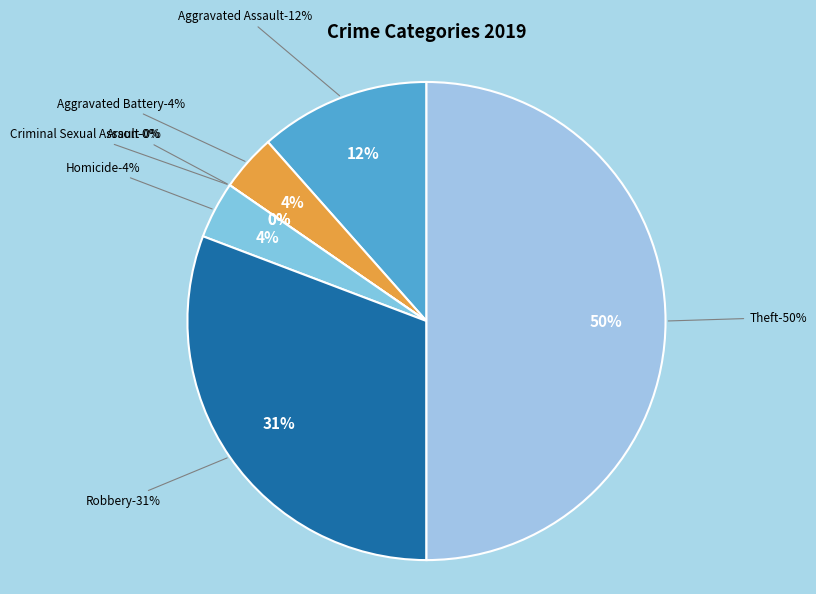

How many segments does this pie chart have?

7